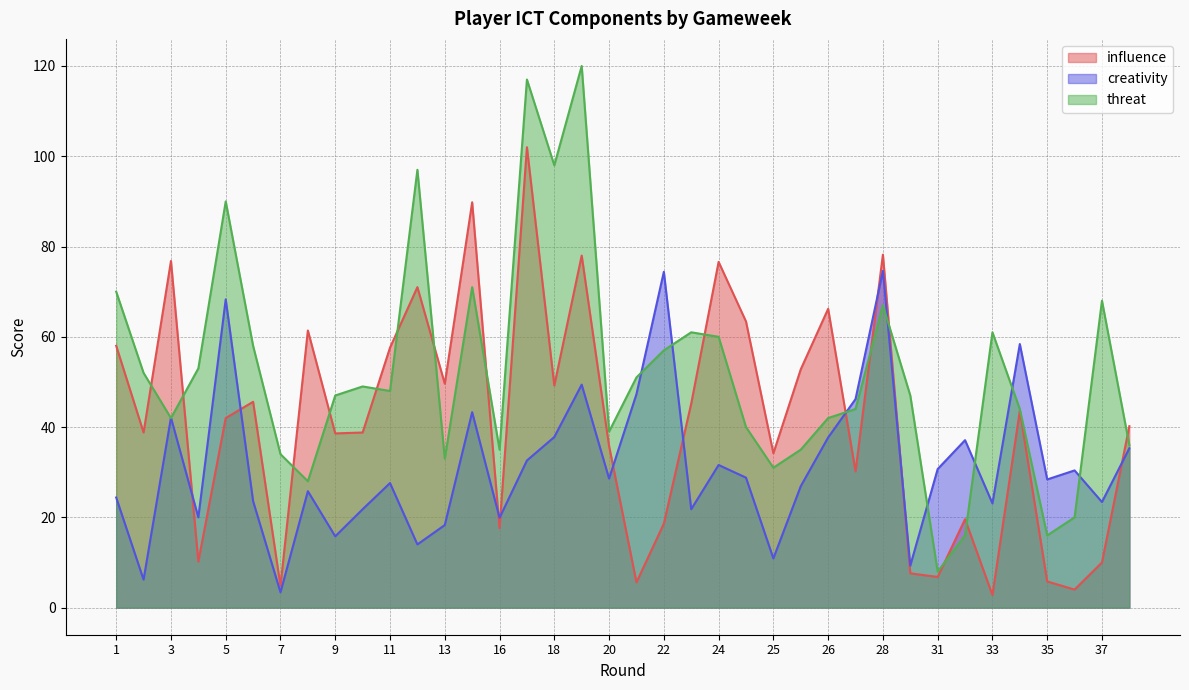

How many times do threat and creativity cross each other?

10